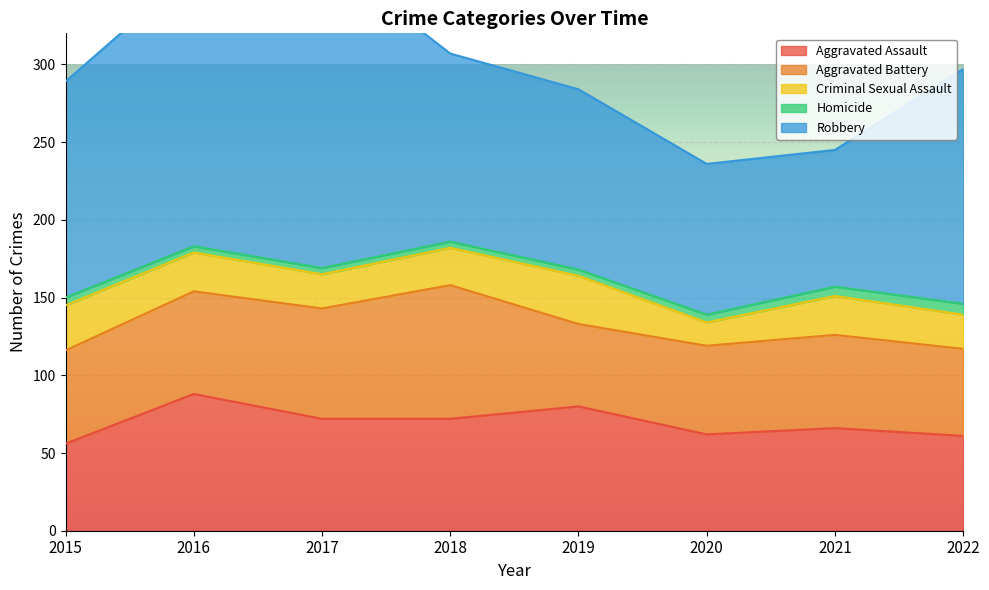

At 2019, list the series in order from smallest to largest.

Homicide, Criminal Sexual Assault, Aggravated Battery, Aggravated Assault, Robbery